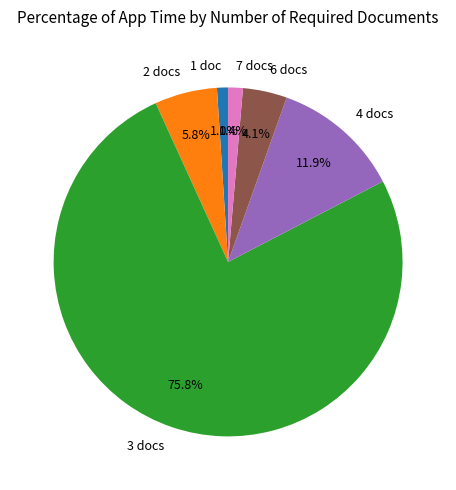

To the nearest percent, what is the difference between the largest and smallest slice percentages?

75%